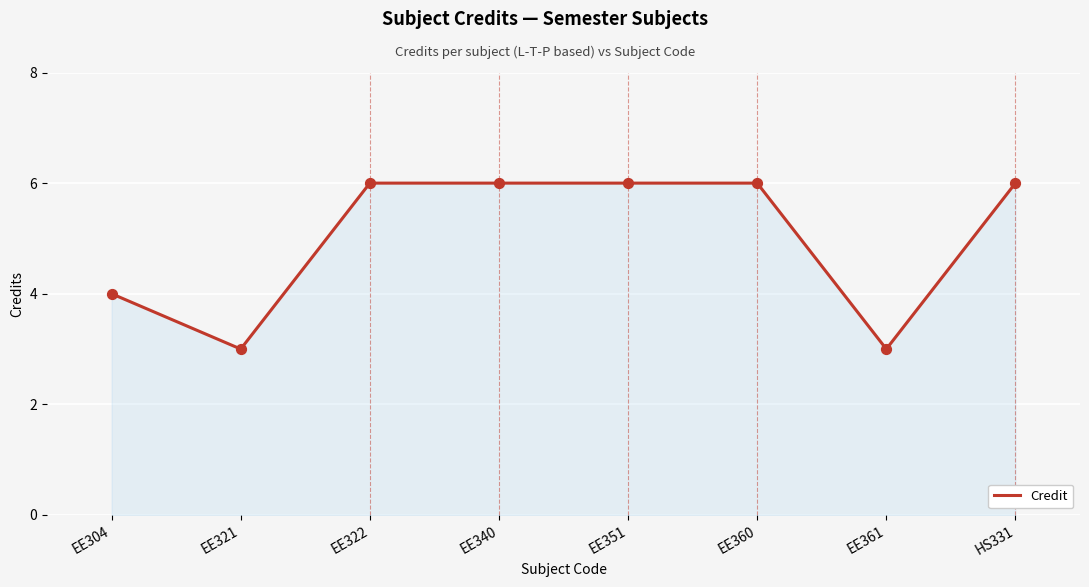

Approximately how many times larger is the value at EE351 compared to EE304?

1.5